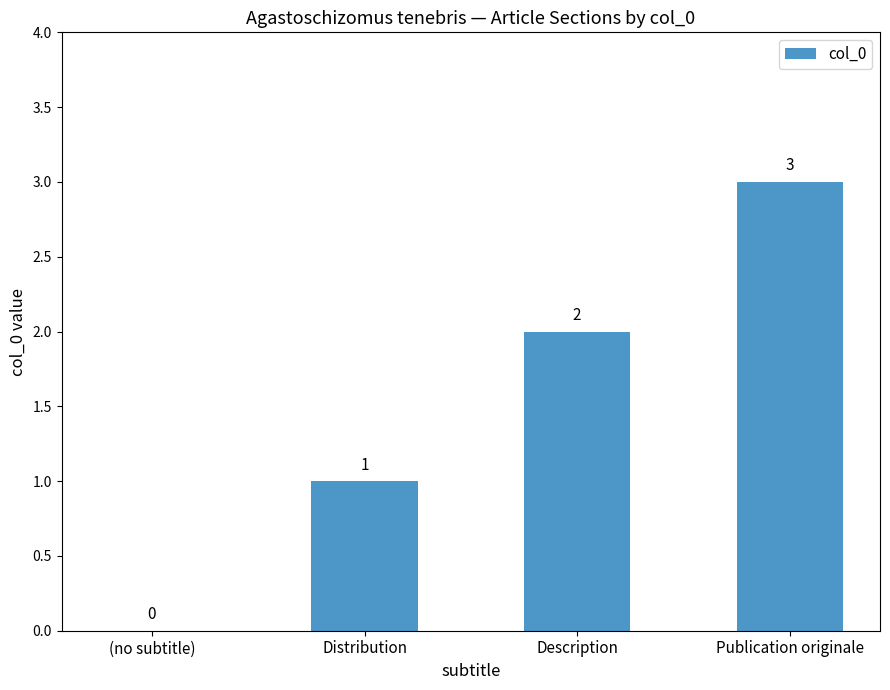

What is the difference between the values at Publication originale and (no subtitle)?

3